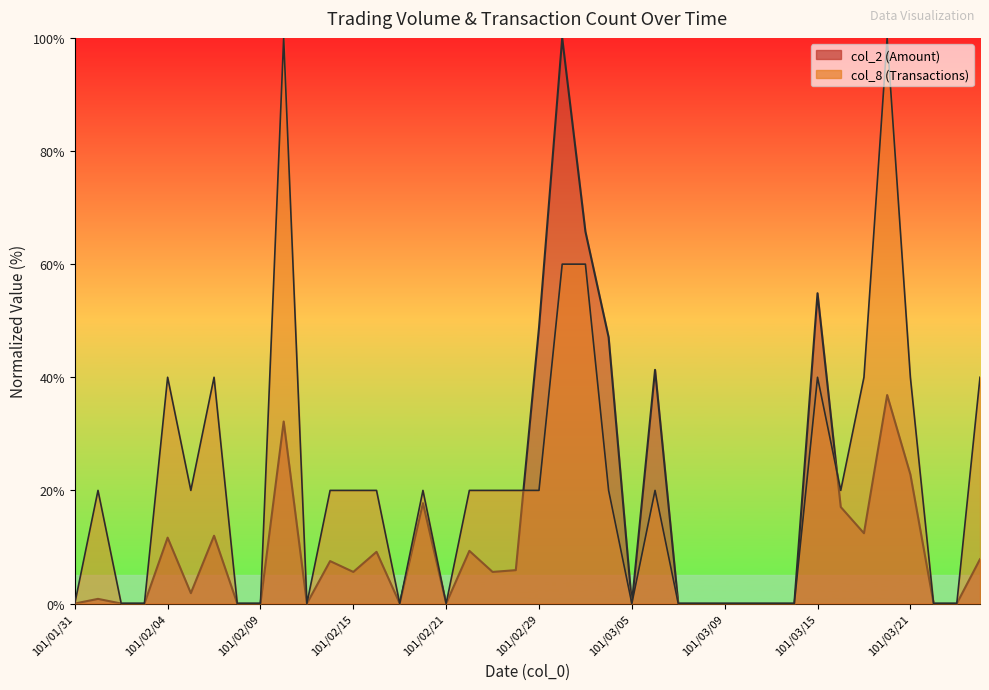

What is the value of the col_1 point at the 13th from the left?

5.6